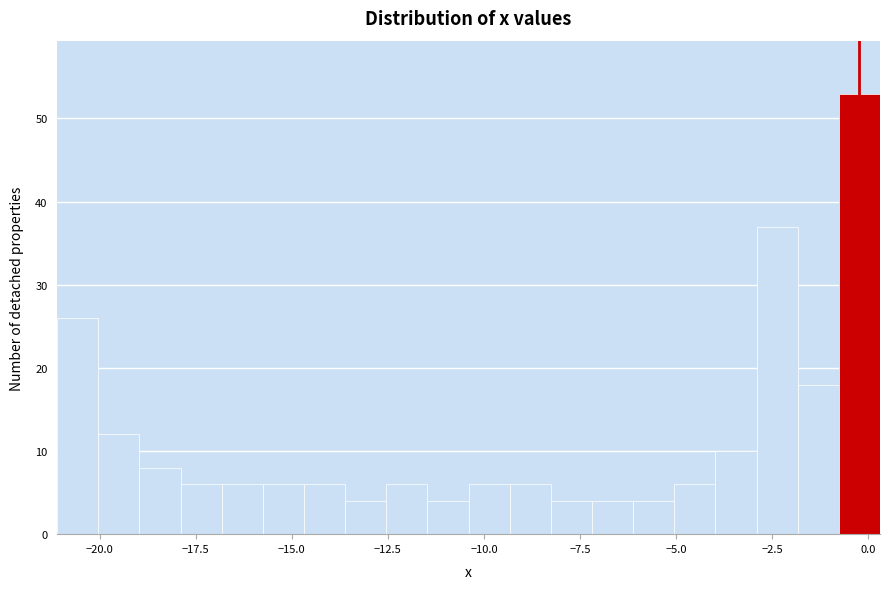

Read against the x-axis, roughly where is the centre of the tallest bar?

0.0